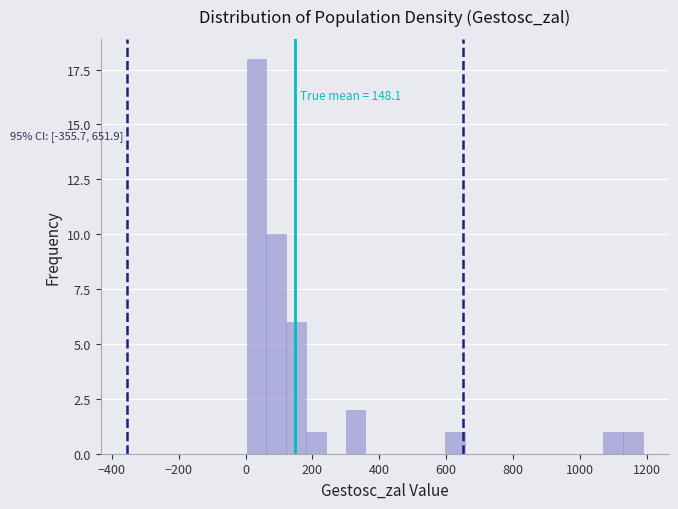

Read against the x-axis, roughly where is the centre of the tallest bar?

40